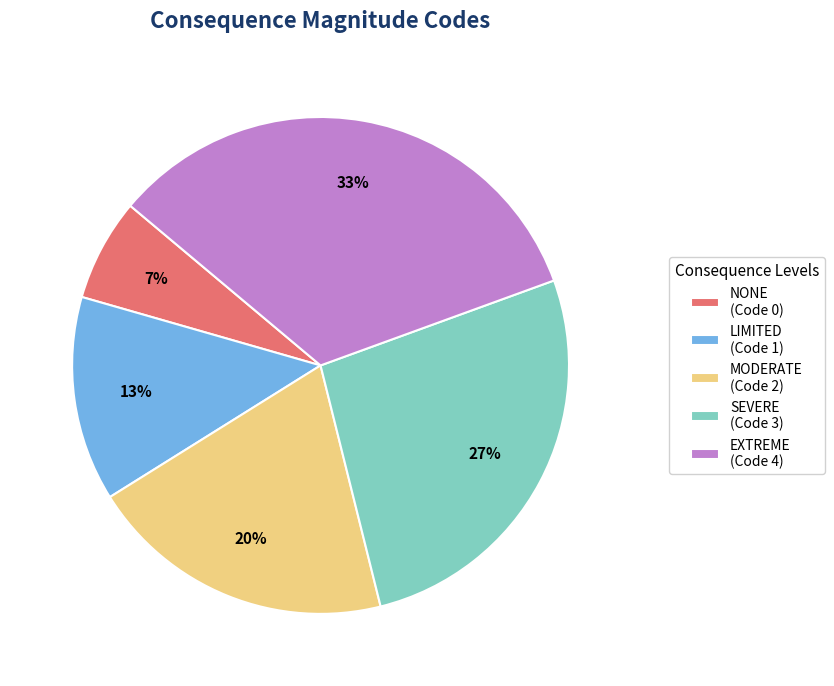

Which has a higher value, NONE or MODERATE?

MODERATE